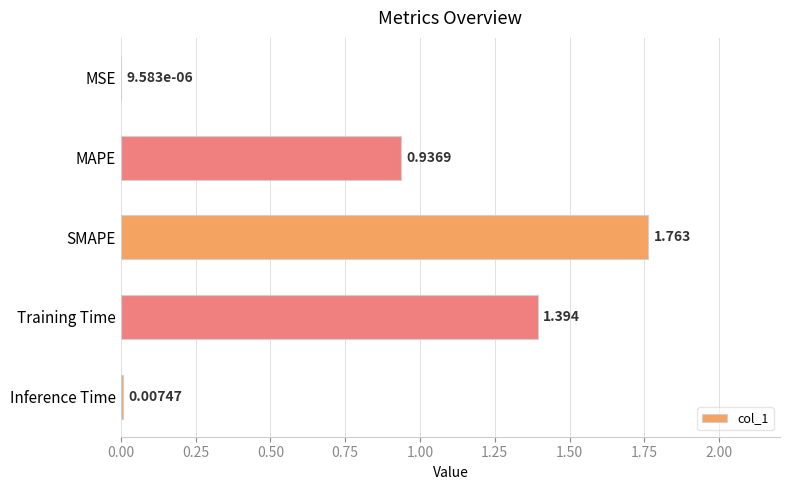

Are the bars horizontal?

Yes